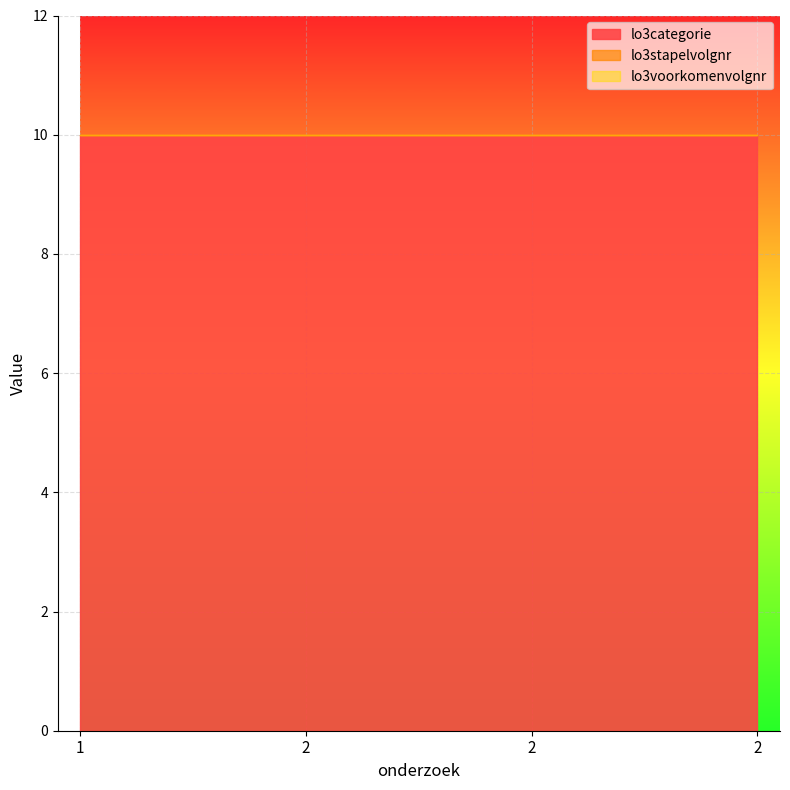

What is the total value across all series at 1?

10